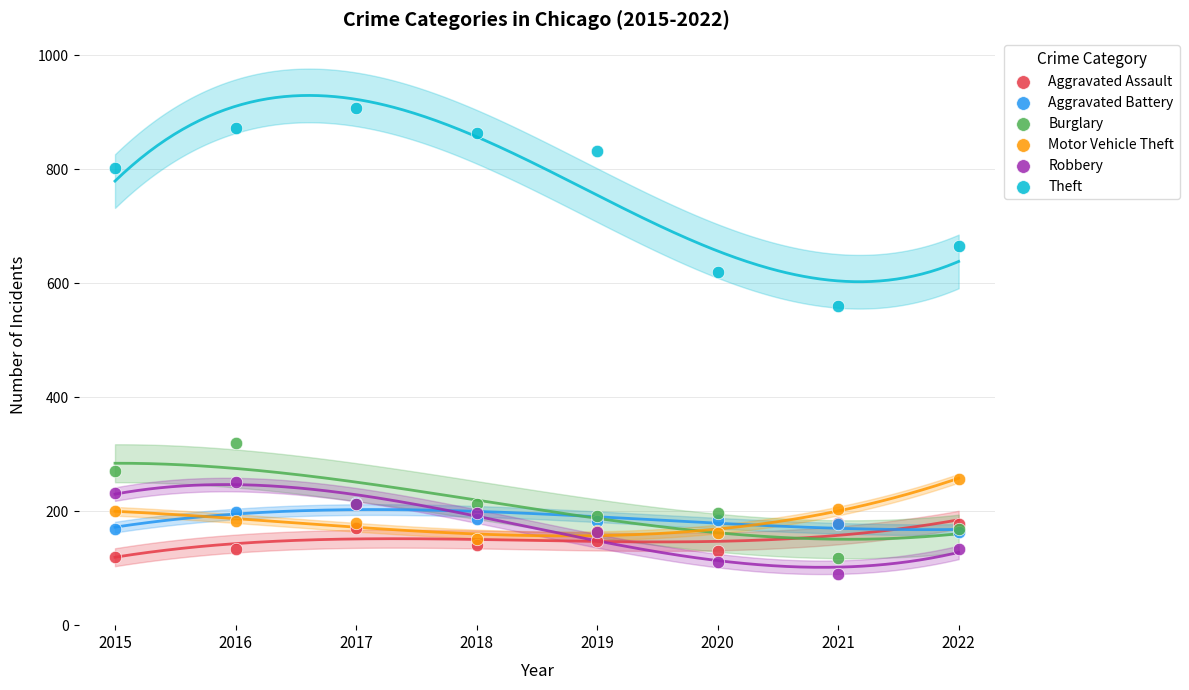

What are all the series names shown in the legend?

Aggravated Assault, Aggravated Battery, Burglary, Motor Vehicle Theft, Robbery, Theft